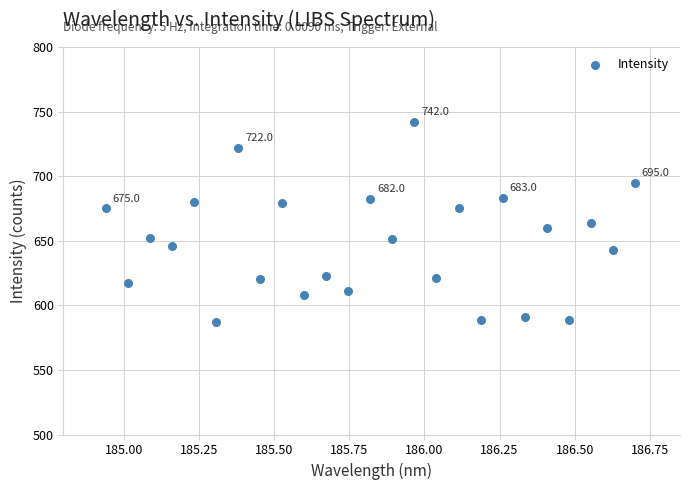

What is the range of Y values (max minus min)?

155